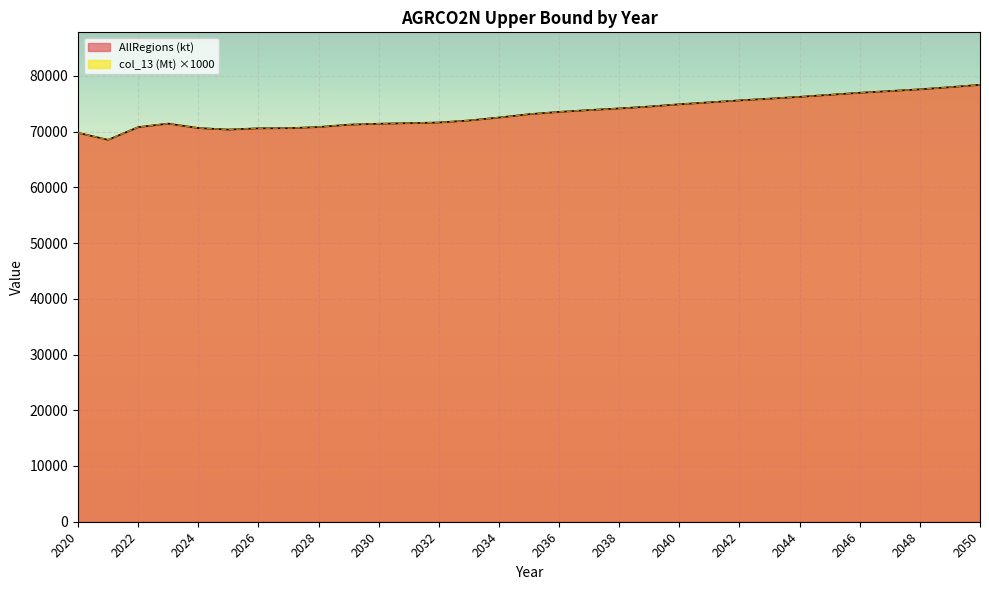

Reading left to right, extract all data points from this chart.

AllRegions (kt): 2020=69778.5	2021=68516.8	2022=70791.5	2023=71425.7	2024=70630.2	2025=70356.6	2026=70582.0	2027=70605.2	2028=70813.7	2029=71234.8	2030=71404.8	2031=71508.2	2032=71621.7	2033=71988.1	2034=72514.4	2035=73115.2	2036=73528.0	2037=73855.6	2038=74150.7	2039=74486.8	2040=74892.5	2041=75242.1	2042=75592.6	2043=75906.3	2044=76226.2	2045=76591.0	2046=76955.8	2047=77267.6	2048=77577.6	2049=77961.6	2050=78388.7
col_13 (Mt): 2020=69778.5	2021=68516.8	2022=70791.5	2023=71425.7	2024=70630.2	2025=70356.6	2026=70582.0	2027=70605.2	2028=70813.7	2029=71234.8	2030=71404.8	2031=71508.2	2032=71621.7	2033=71988.1	2034=72514.4	2035=73115.2	2036=73528.0	2037=73855.6	2038=74150.7	2039=74486.8	2040=74892.5	2041=75242.1	2042=75592.6	2043=75906.3	2044=76226.2	2045=76591.0	2046=76955.8	2047=77267.6	2048=77577.6	2049=77961.6	2050=78388.7